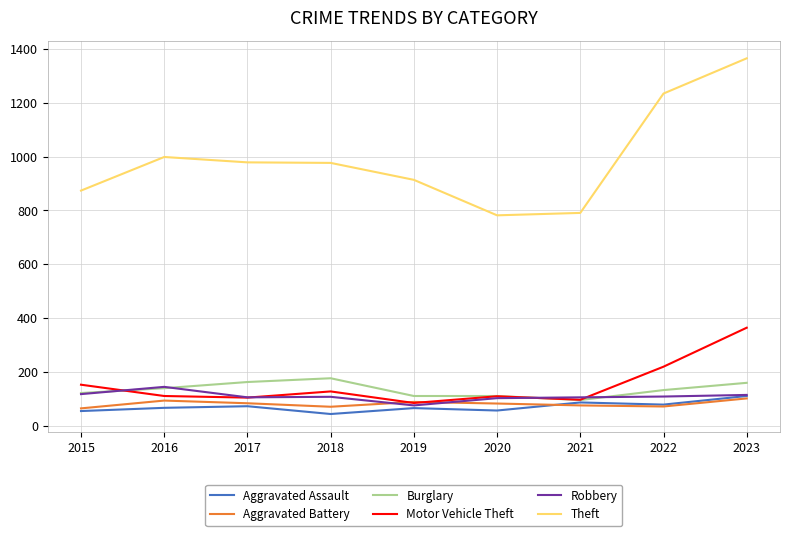

True or false: Aggravated Assault and Theft intersect in this chart.

False